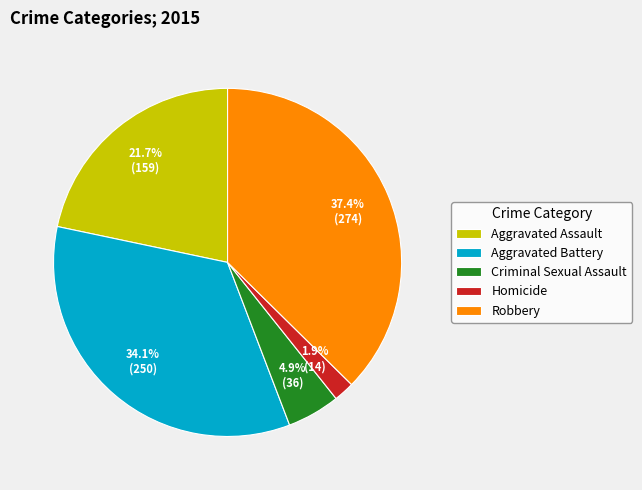

What percentage is the Criminal Sexual Assault slice, to the nearest percent?

5%